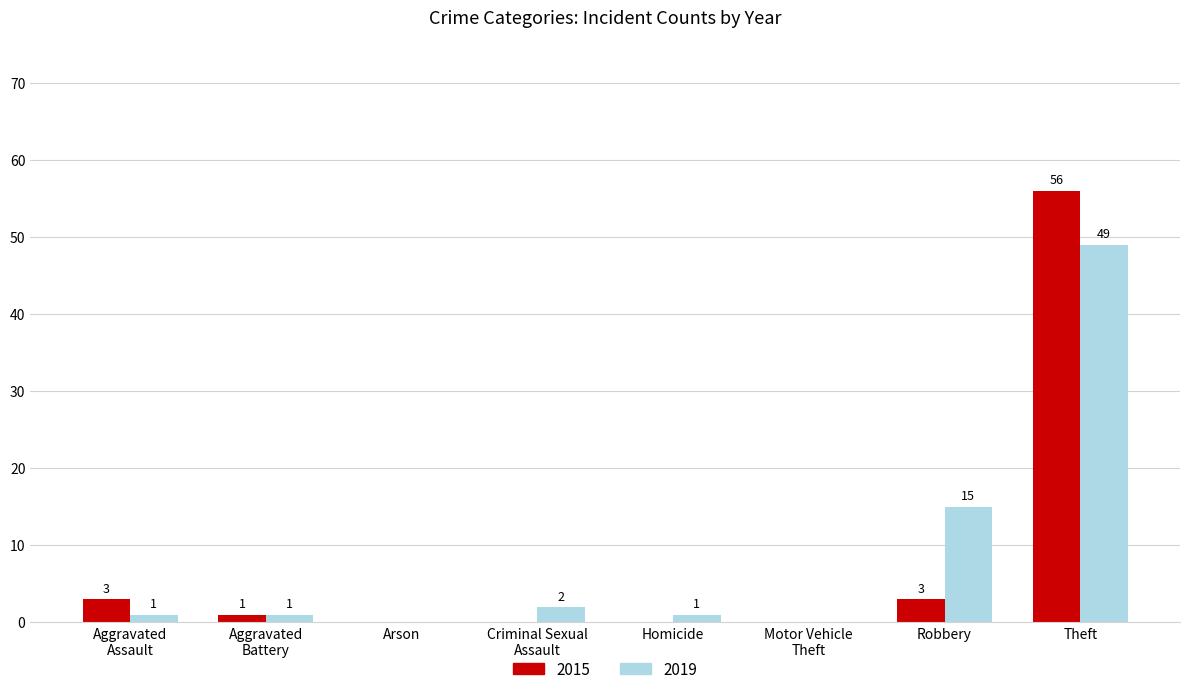

Which category has the highest value in the 2019 series?

Theft